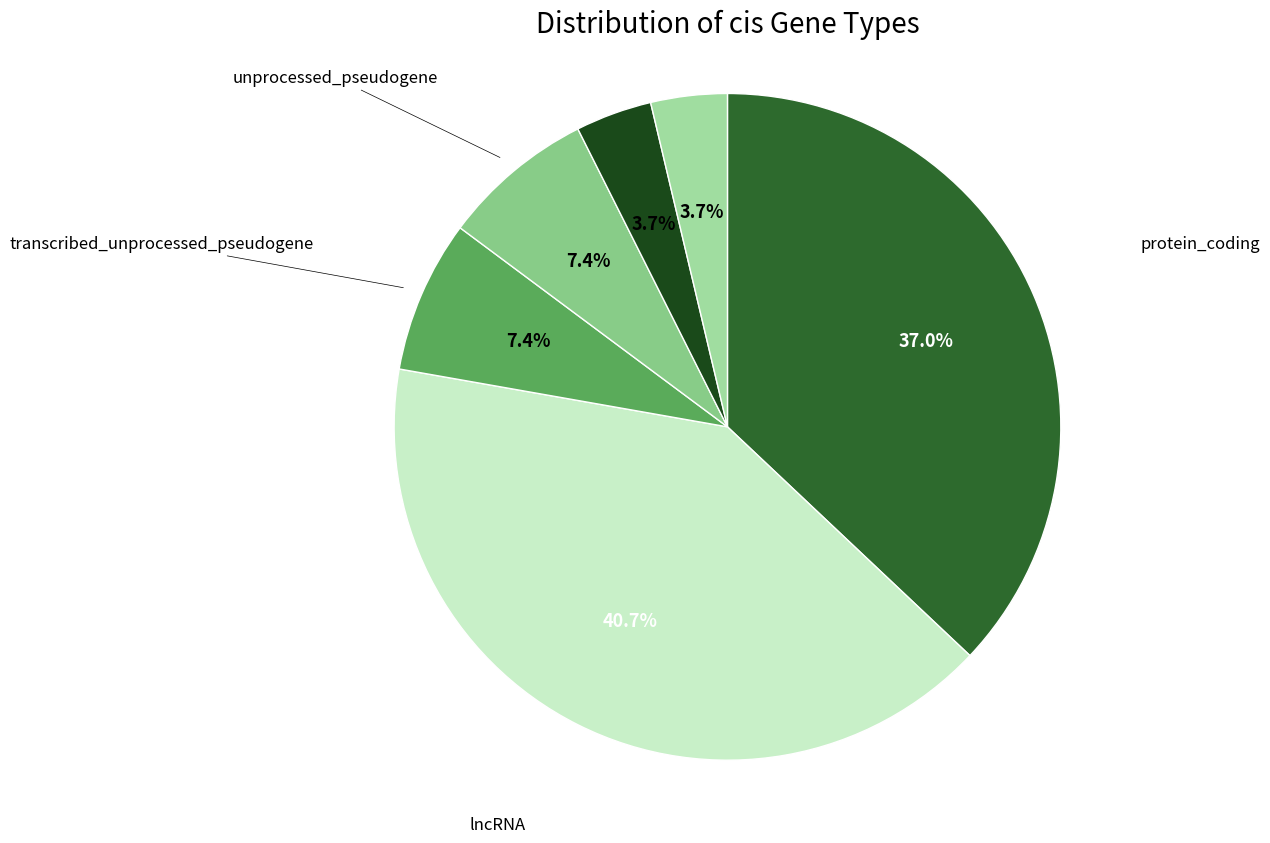

How many slices are in this pie chart?

6